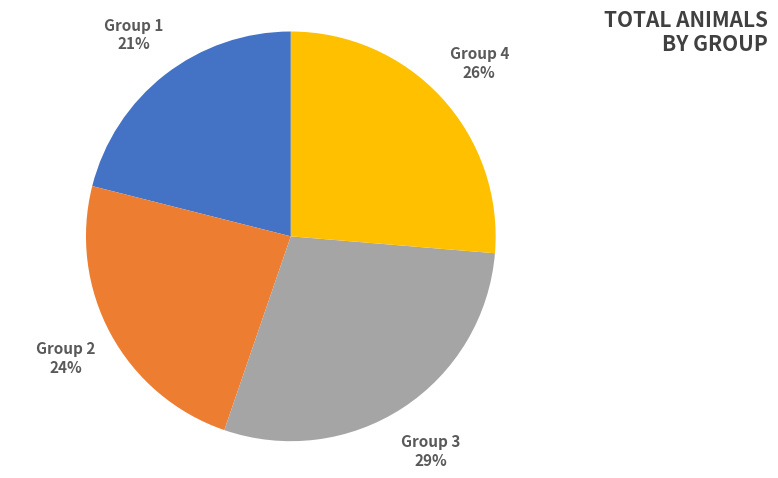

Count the number of slices in the pie.

4